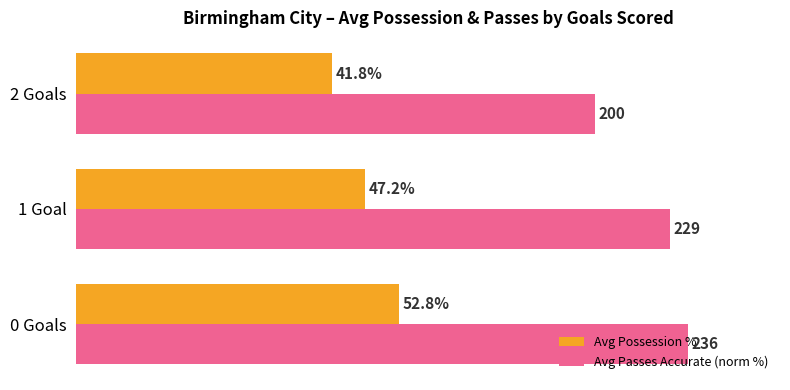

At which label does Avg Passes Accurate (norm %) reach its peak?

0 Goals